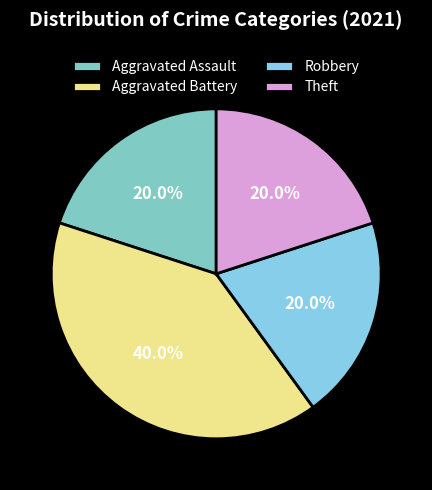

Which category has the smallest portion of the pie?

Aggravated Assault